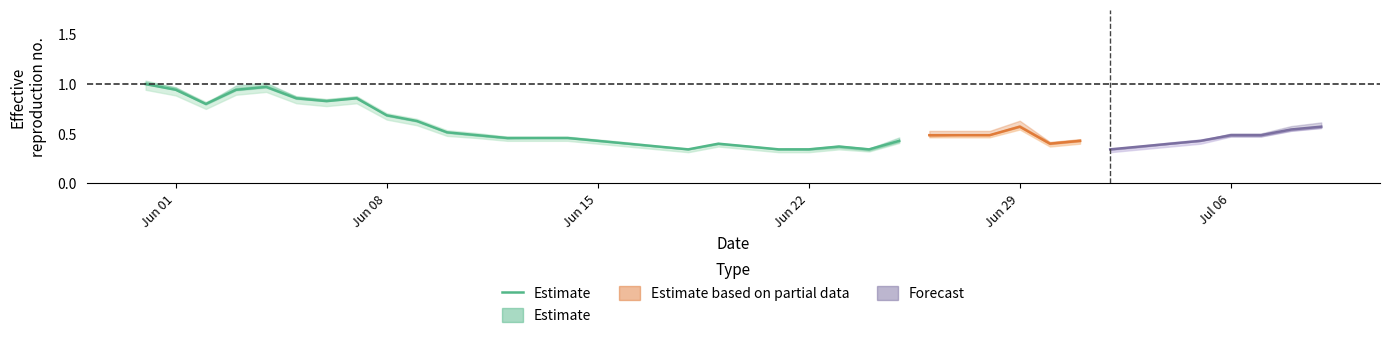

Does the chart display data point markers on the line(s)?

No